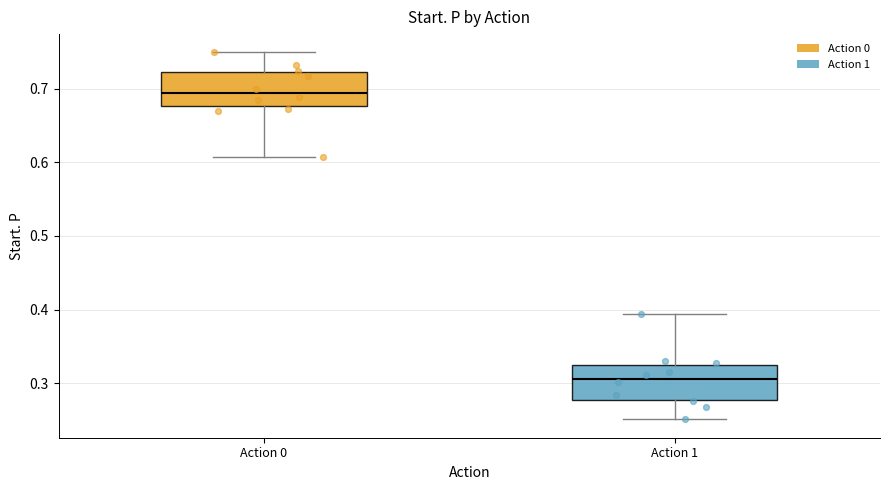

Reading left to right, transcribe this box plot: for each box, give where its median line is, the range the box spans, and where its two whiskers end, as read against the y-axis. The values are not printed on the chart, so give them approximately, as read against the axis.

Action 0: median 0.69, box 0.68 to 0.72, whiskers 0.61 to 0.75
Action 1: median 0.31, box 0.28 to 0.32, whiskers 0.25 to 0.39